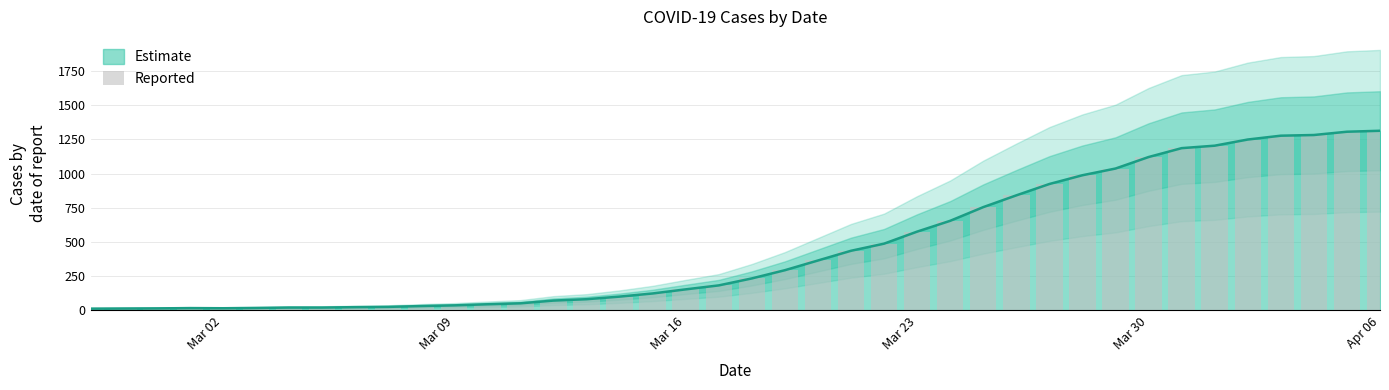

The chart shows a value of 953 at 26. True or false?

False